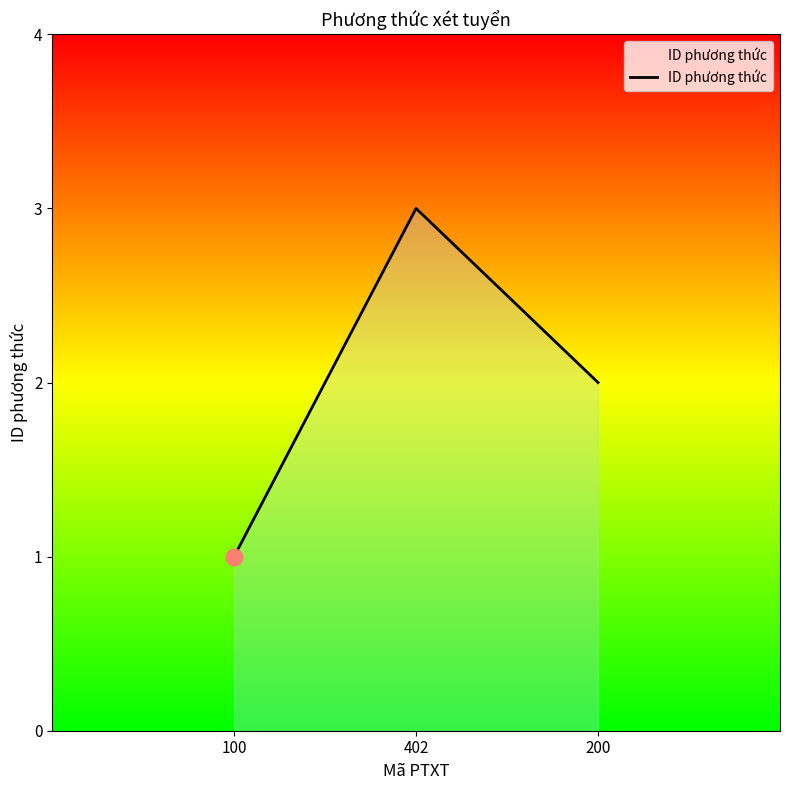

Which has a higher value, 402 or 100?

402